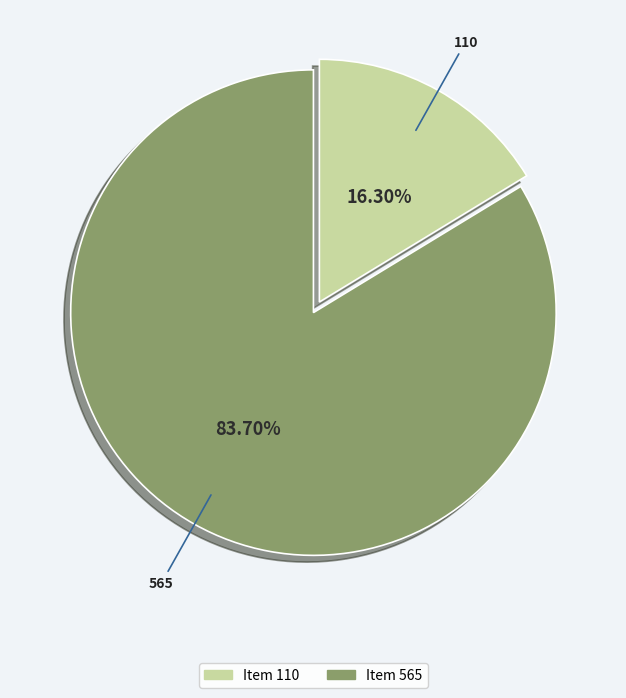

To the nearest percent, what is the combined percentage of Item 110 and Item 565?

100%